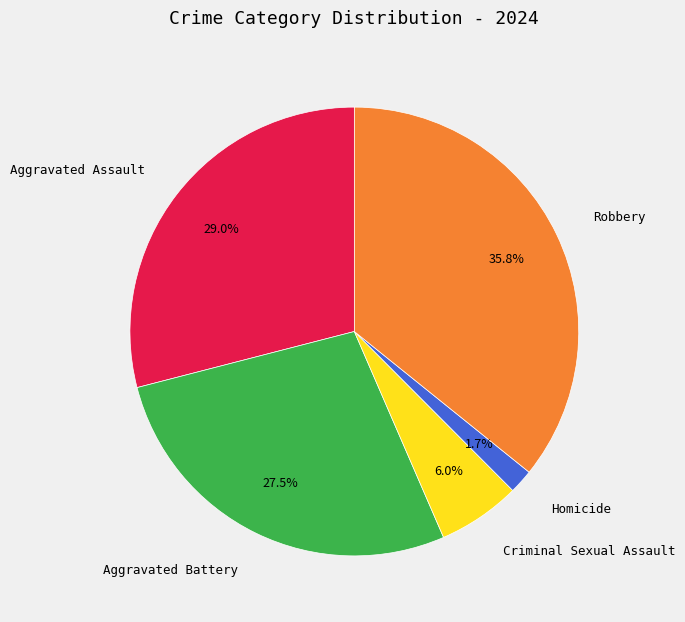

To the nearest percent, what is the average slice percentage?

20%